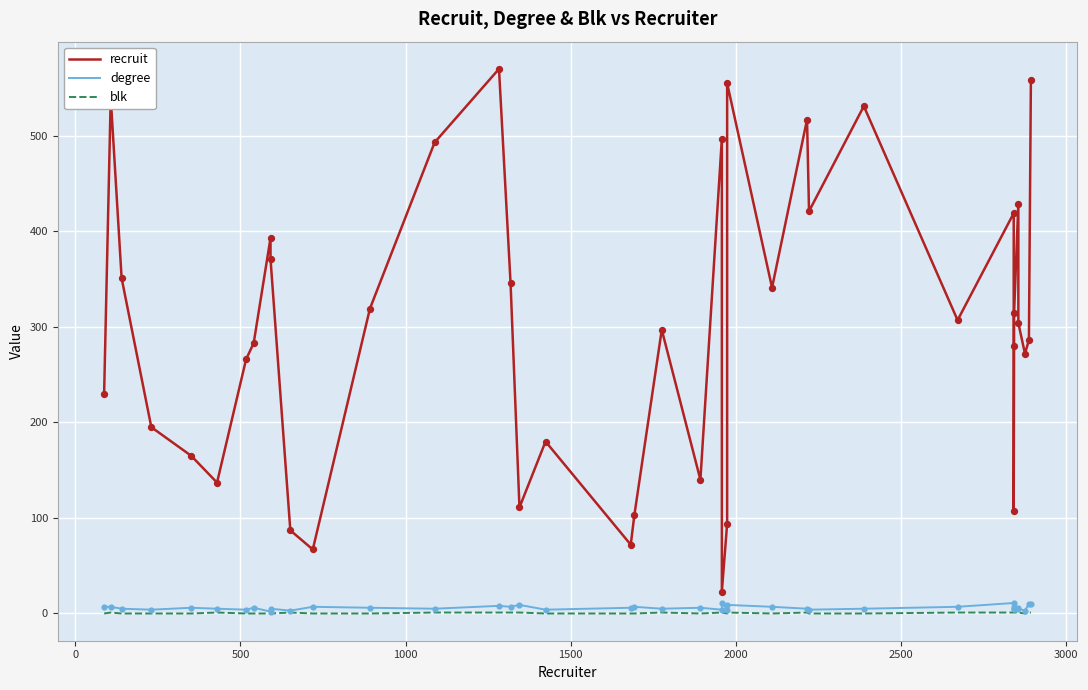

Is the value of degree at 3500 greater than the value of recruit at 16?

No